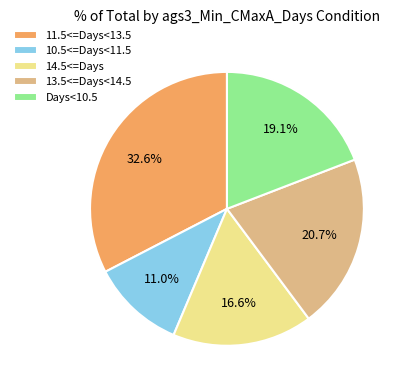

Count the number of slices in the pie.

5